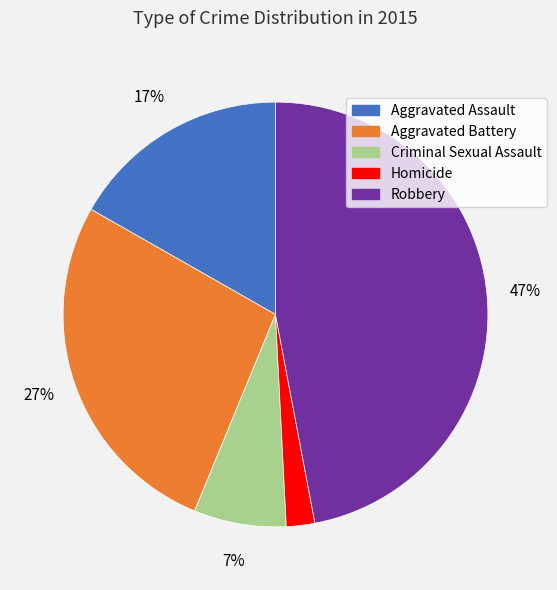

Is it true that Robbery is 53% of the pie?

False